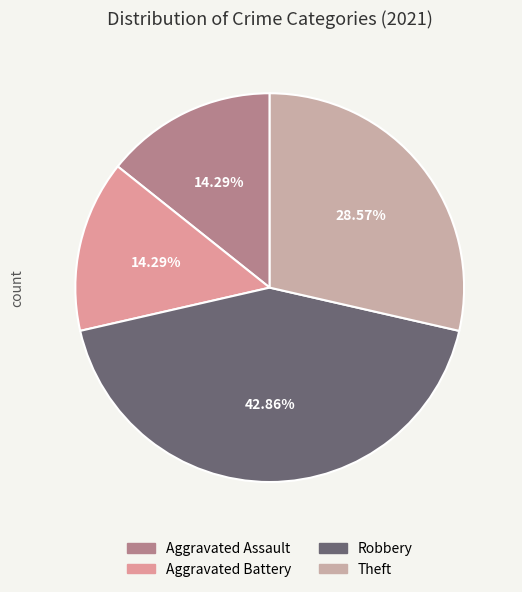

Between Aggravated Battery and Aggravated Assault, which is larger?

Aggravated Battery